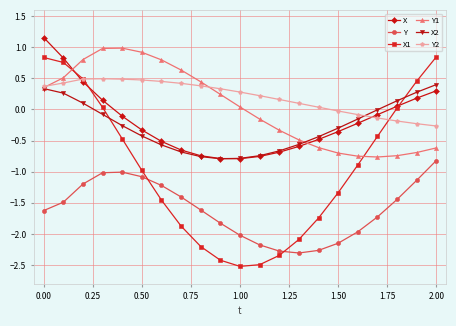

True or false: X and X1 intersect in this chart.

True